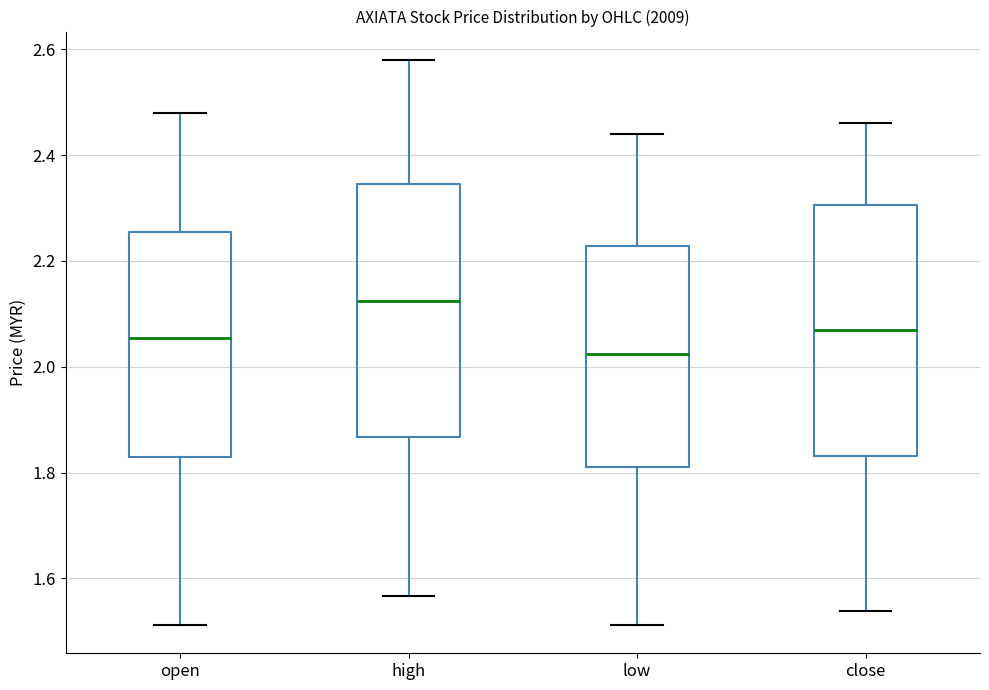

Which box's median line is the lowest?

low